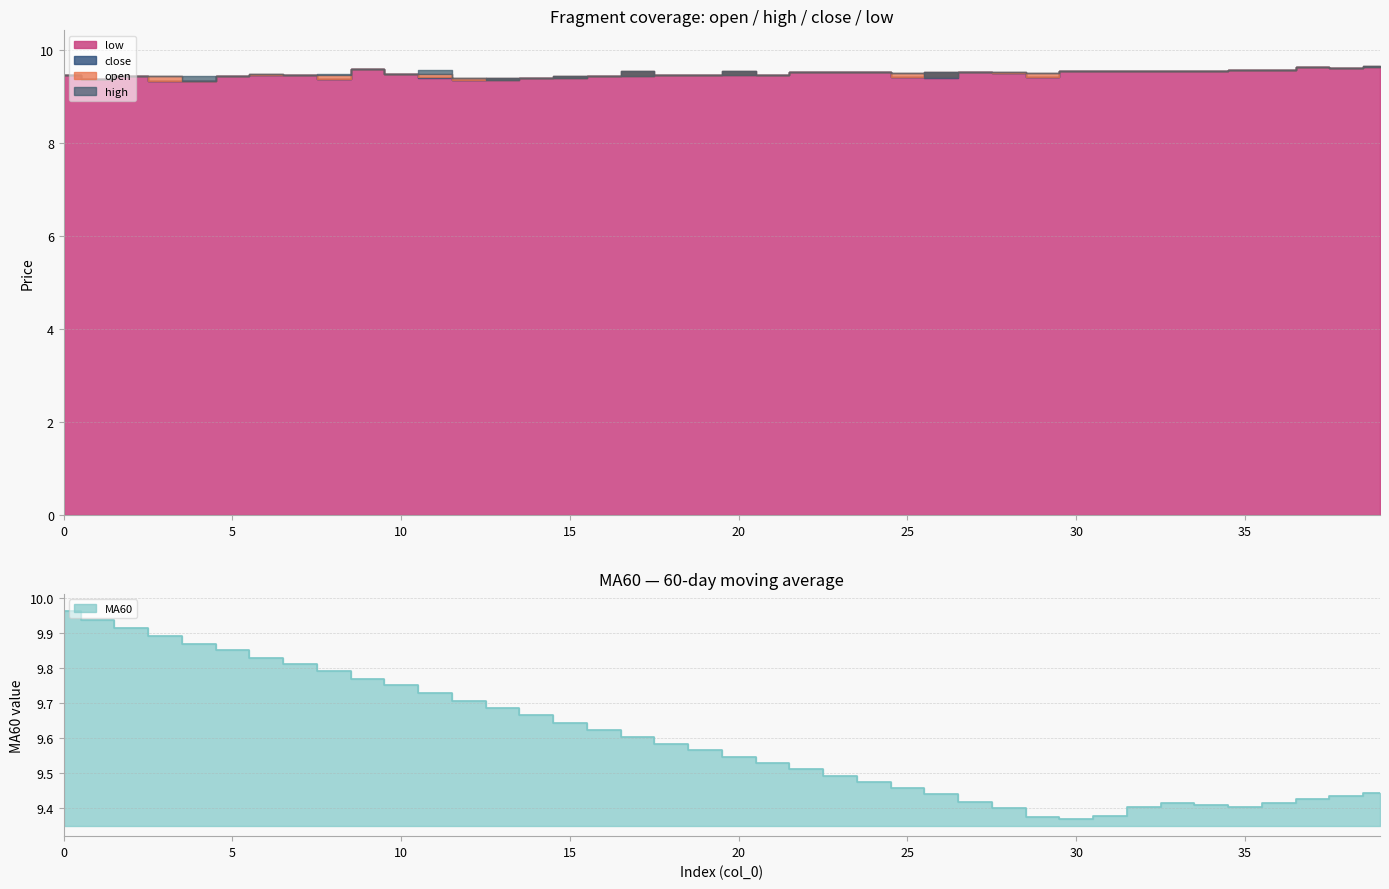

True or false: low and high intersect in this chart.

False